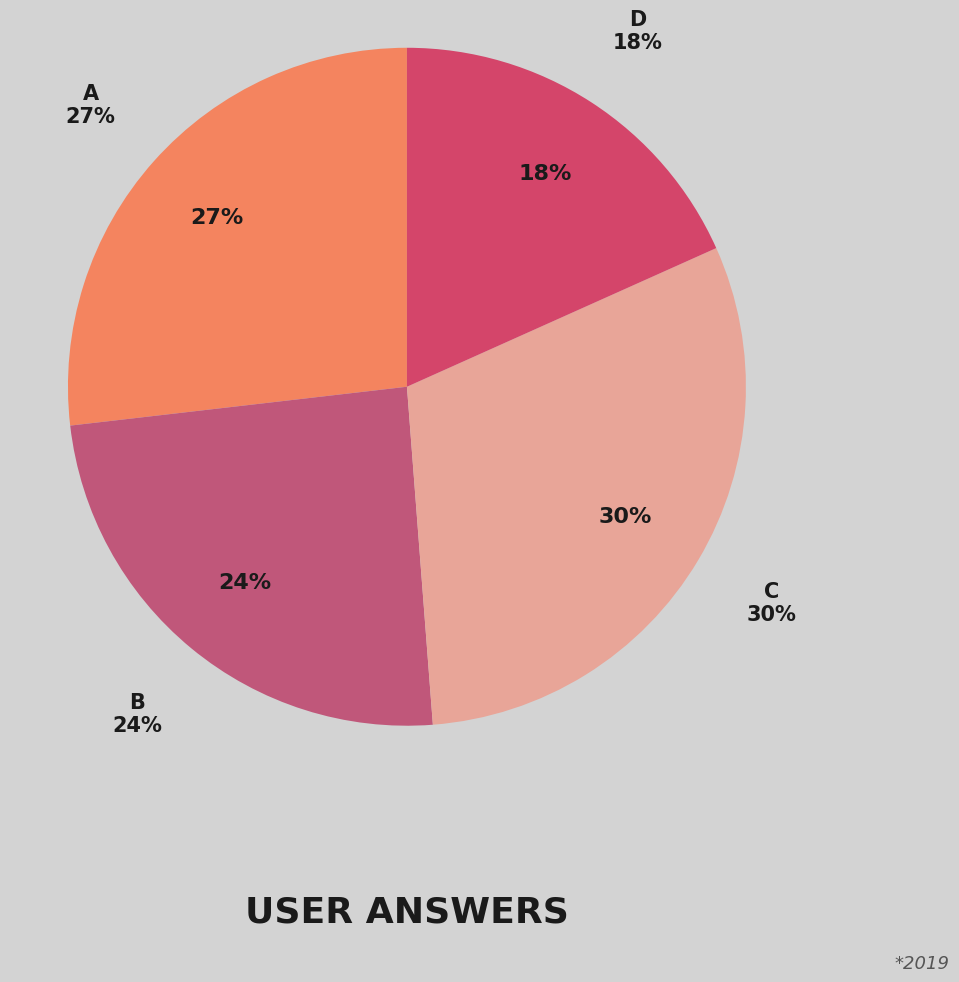

Is it true that b is 38% of the pie?

False